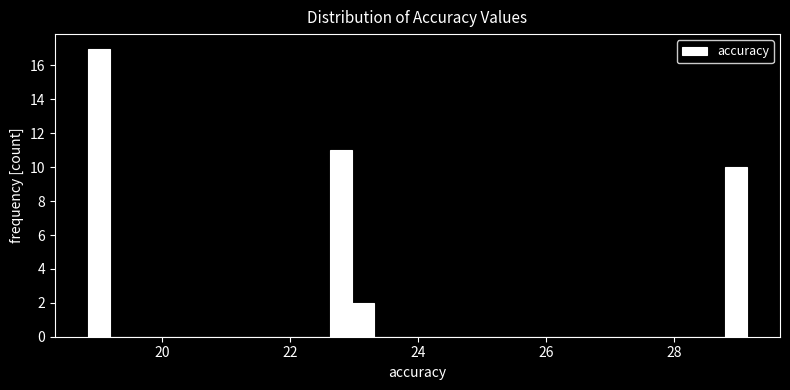

Read against the x-axis, roughly where is the centre of the tallest bar?

19.0